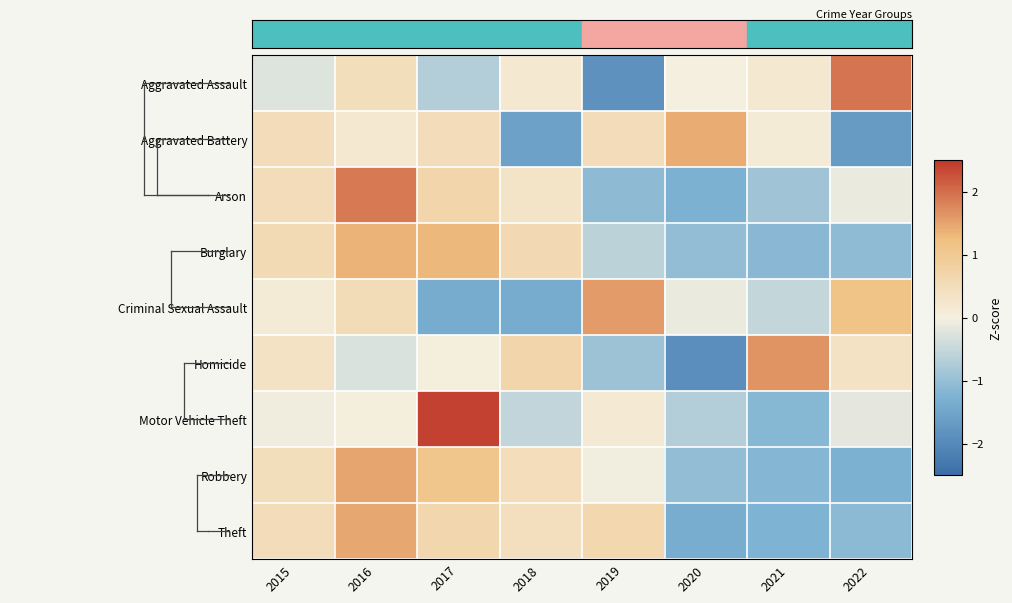

At 2020, list the series in order from largest to smallest.

Aggravated Battery, Aggravated Assault, Criminal Sexual Assault, Motor Vehicle Theft, Burglary, Robbery, Arson, Theft, Homicide